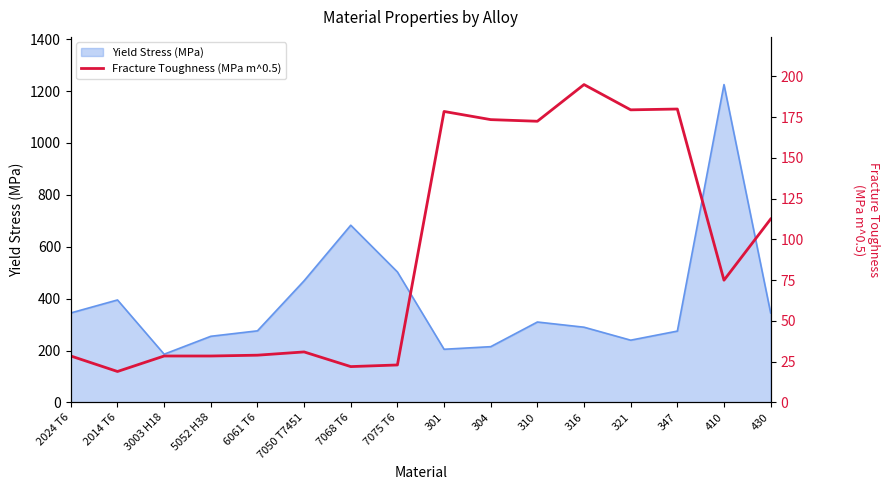

Where is Yield Stress (MPa) nearest to the value 705?

7068 T6